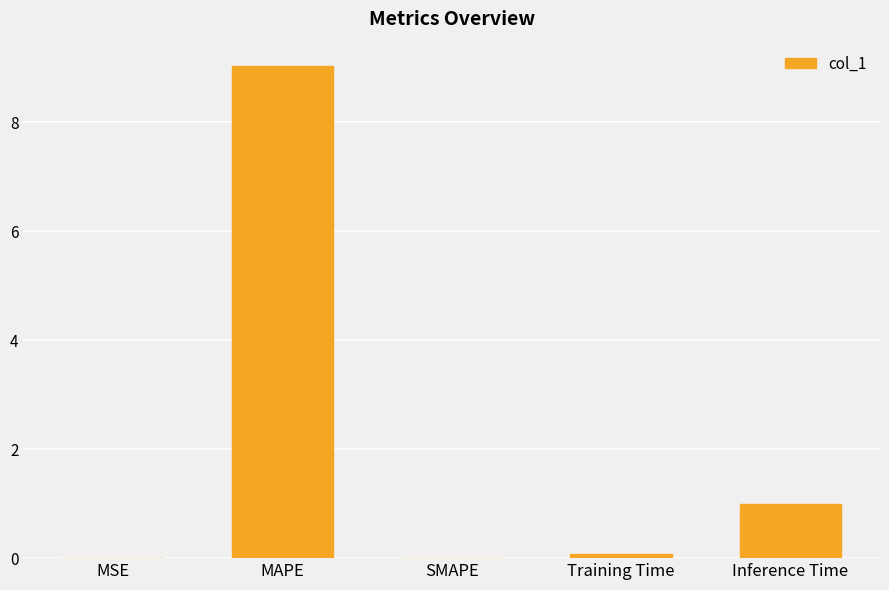

Is it true that the value at Inference Time is 1.6?

False